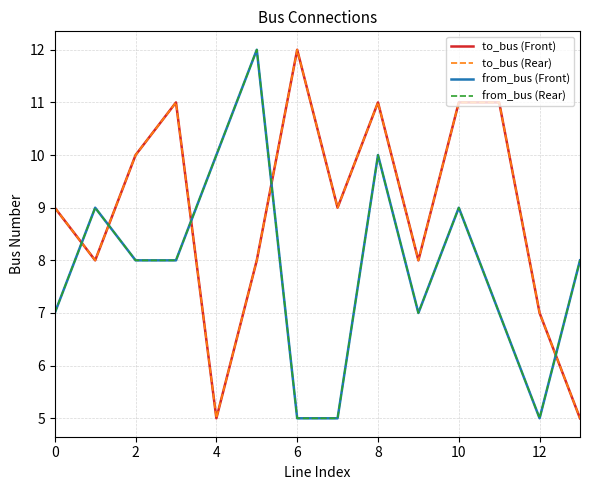

How many intersections are there between from_bus (Front) and to_bus (Rear)?

5